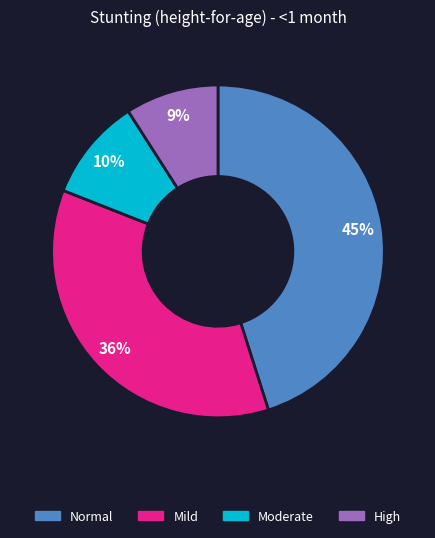

To the nearest percent, what percentage of the pie is Moderate?

10%